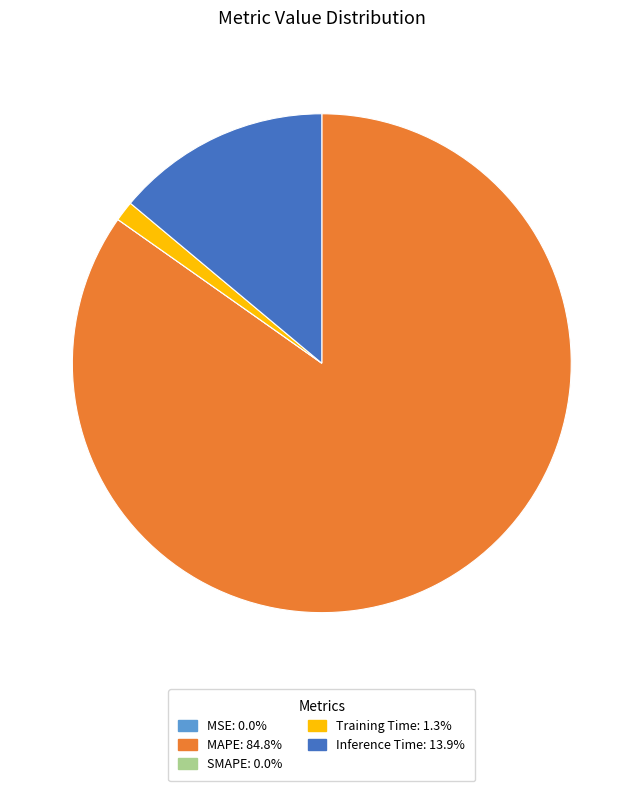

Does Training Time represent more than half of the total?

No